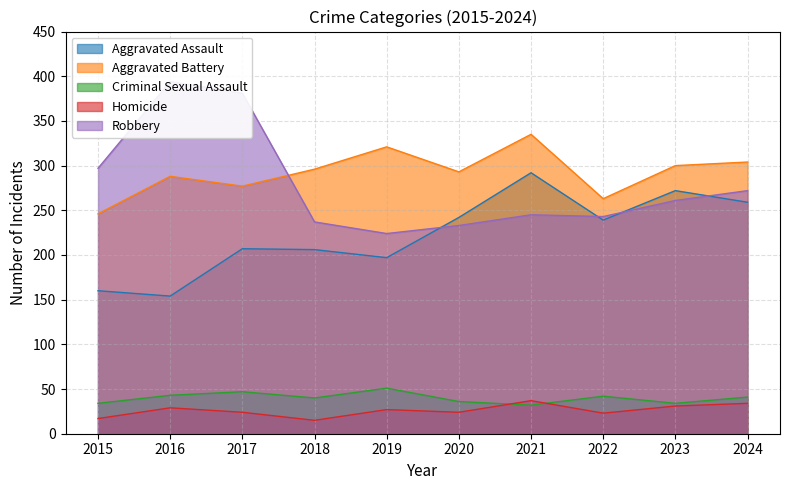

How many lines are shown in the chart?

5